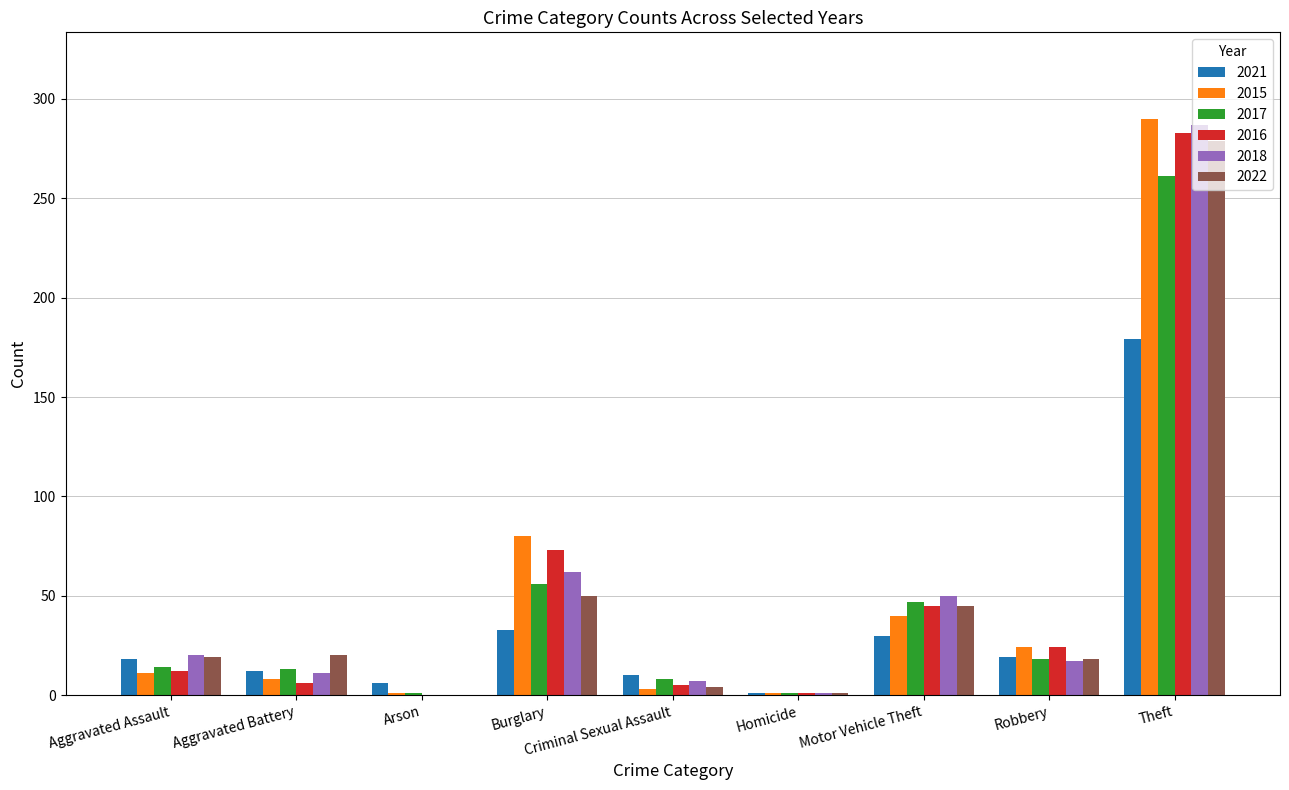

True or false: 2016 has a value of 0 at Arson.

True